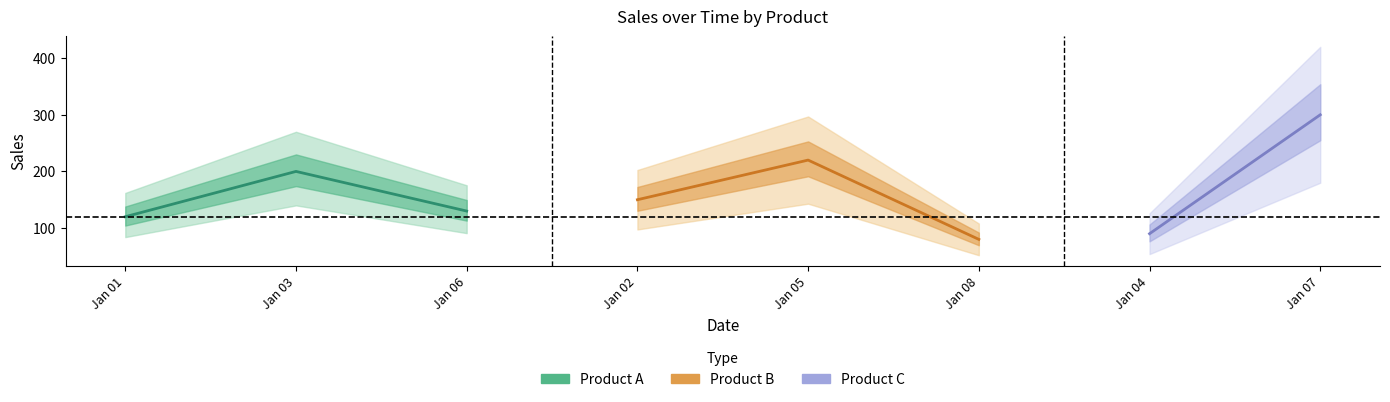

What is the value of the Product A point at the 1st from the left?

120